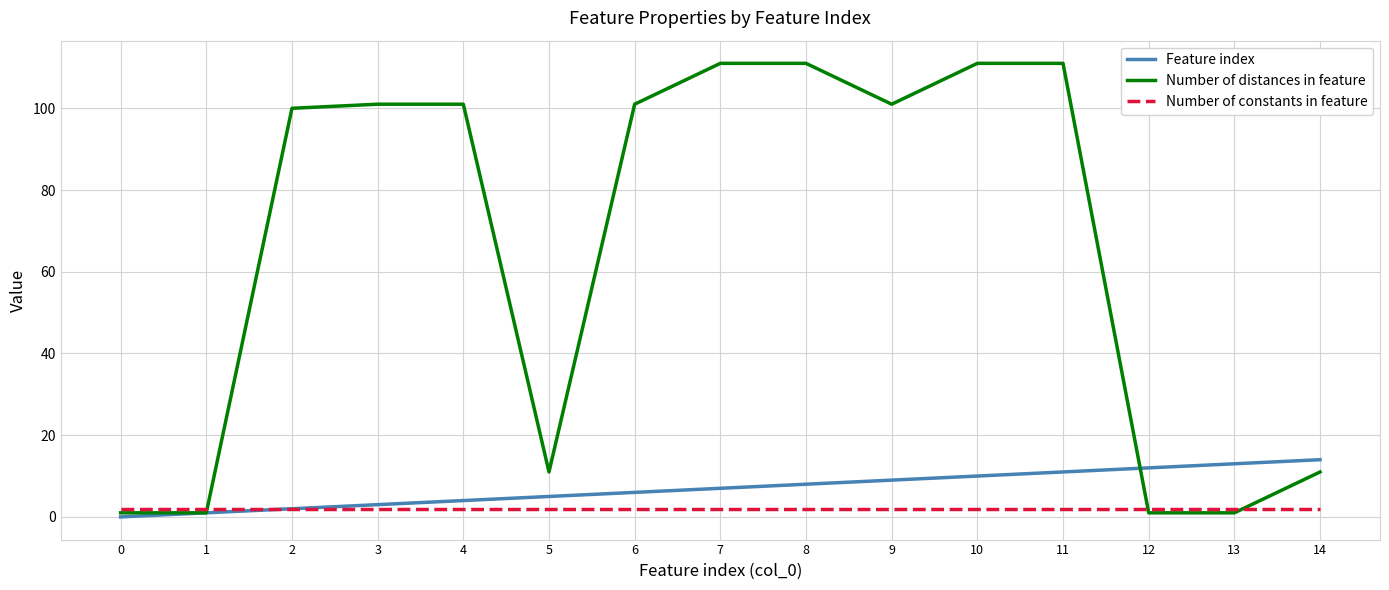

What is the difference between the maximum and minimum values in the Number of distances in feature series?

110